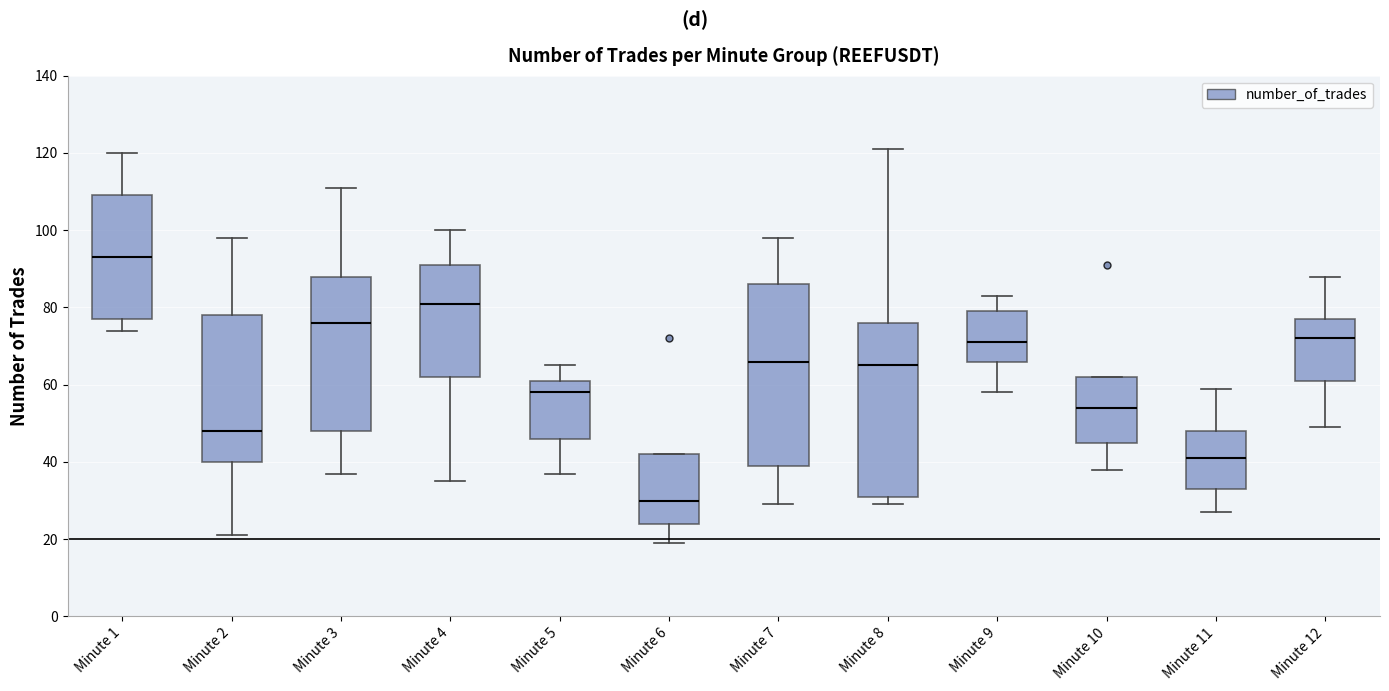

Reading left to right, read every box against the y-axis: the position of its median line, the range the box covers, and the ends of its whiskers. The values are not printed on the chart, so give them approximately, as read against the axis.

Minute 1: median 94, box 78 to 110, whiskers 74 to 120
Minute 2: median 48, box 40 to 78, whiskers 22 to 98
Minute 3: median 76, box 48 to 88, whiskers 38 to 112
Minute 4: median 82, box 62 to 92, whiskers 36 to 100
Minute 5: median 58, box 46 to 62, whiskers 38 to 66
Minute 6: median 30, box 24 to 42, whiskers 20 to 42
Minute 7: median 66, box 40 to 86, whiskers 30 to 98
Minute 8: median 66, box 32 to 76, whiskers 30 to 122
Minute 9: median 72, box 66 to 80, whiskers 58 to 84
Minute 10: median 54, box 46 to 62, whiskers 38 to 62
Minute 11: median 42, box 34 to 48, whiskers 28 to 60
Minute 12: median 72, box 62 to 78, whiskers 50 to 88